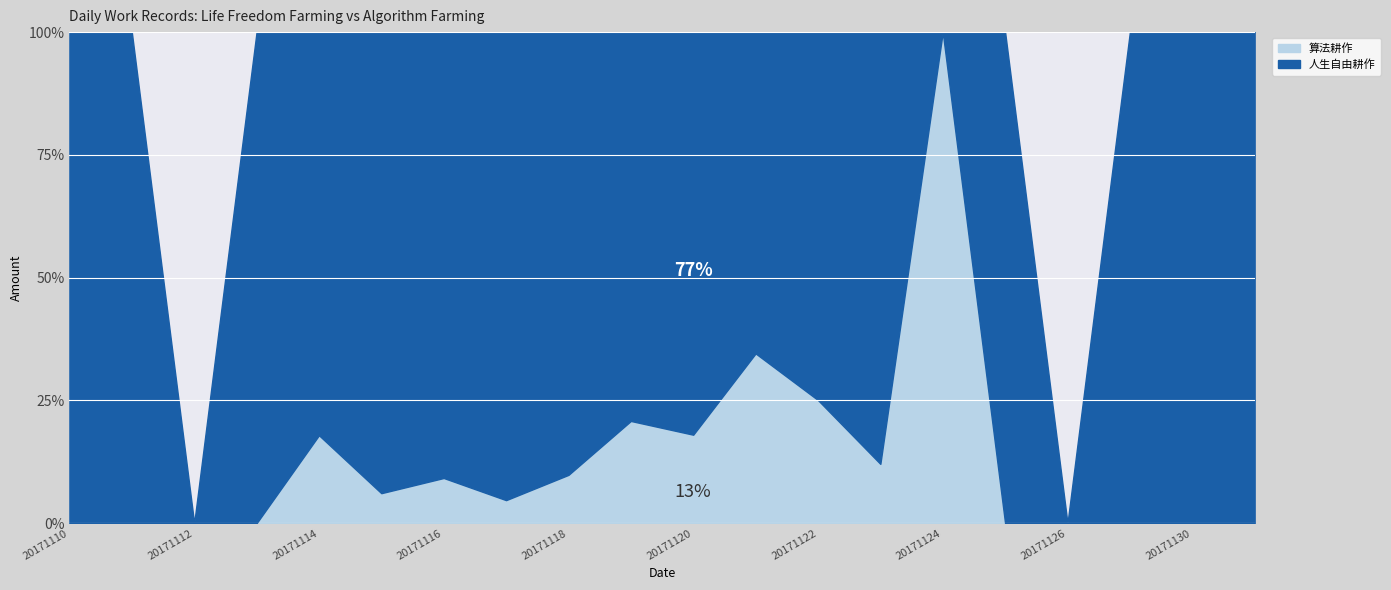

What are all the series names shown in the legend?

算法耕作, 人生自由耕作